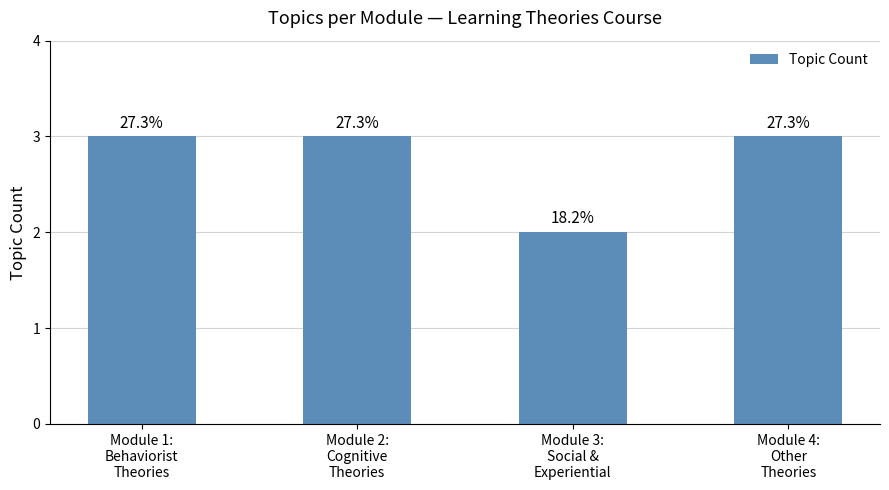

How many bars are there in total?

4